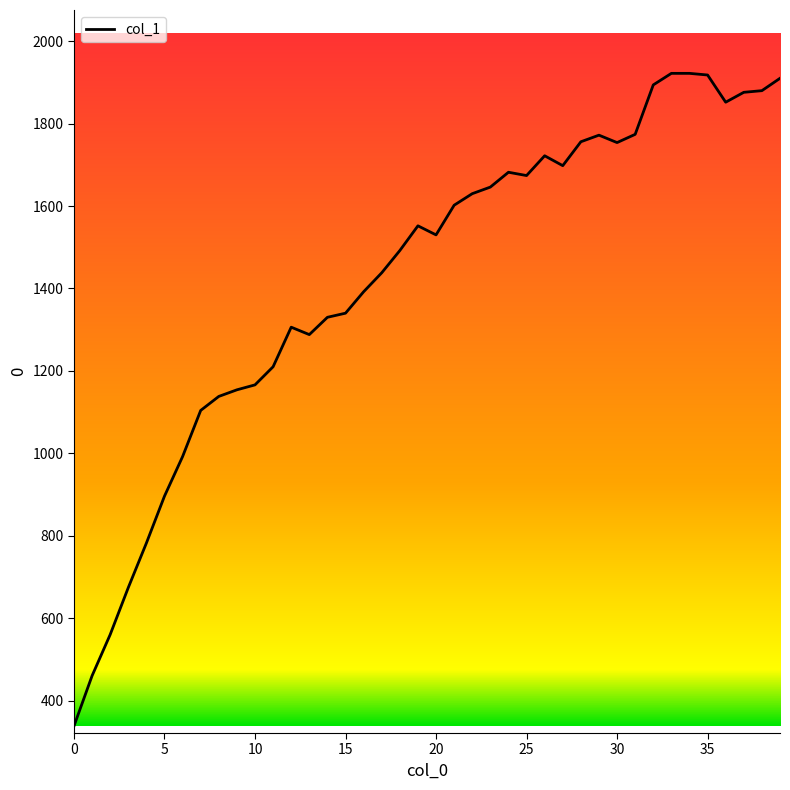

What is the difference between the maximum and minimum values?

1584